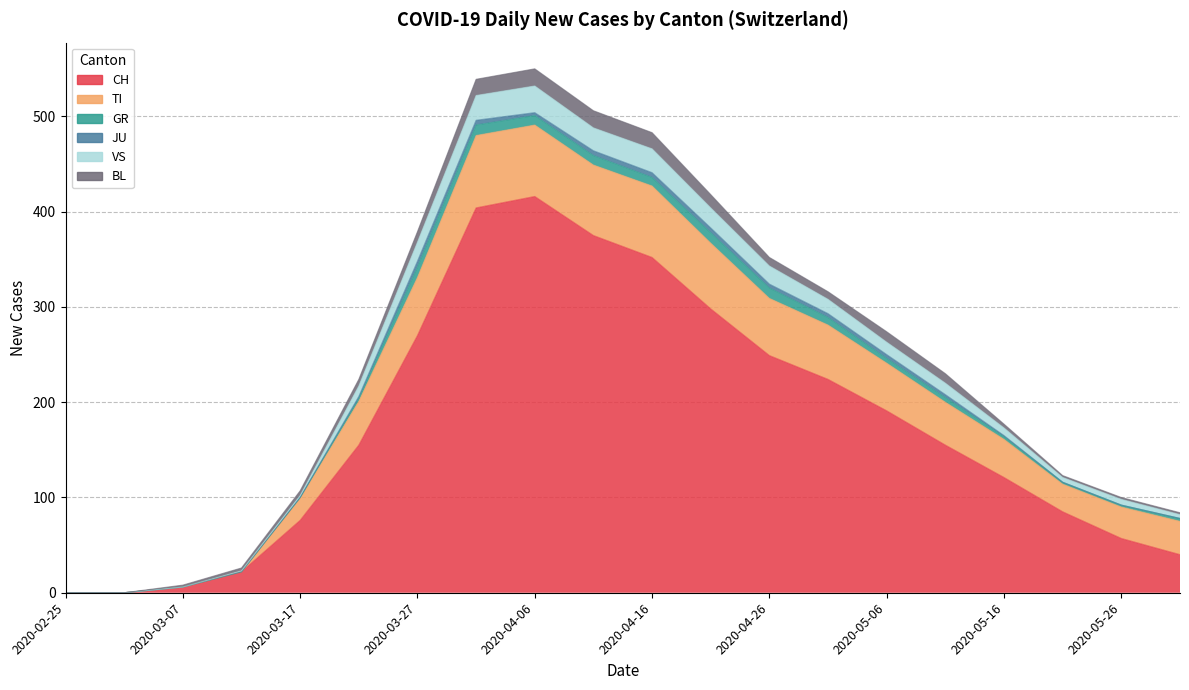

Reading left to right, extract all data points from this chart.

CH: 2020-02-25=0	2020-03-02=0	2020-03-07=6	2020-03-12=22	2020-03-17=76	2020-03-22=155	2020-03-27=270	2020-04-01=404	2020-04-06=416	2020-04-11=375	2020-04-16=352	2020-04-21=298	2020-04-26=249	2020-05-01=224	2020-05-06=191	2020-05-11=155	2020-05-16=121	2020-05-21=85	2020-05-26=57	2020-05-31=40
TI: 2020-02-25=0	2020-03-02=0	2020-03-07=0	2020-03-12=0	2020-03-17=23	2020-03-22=46	2020-03-27=61	2020-04-01=76	2020-04-06=75	2020-04-11=74	2020-04-16=75	2020-04-21=69	2020-04-26=60	2020-05-01=57	2020-05-06=50	2020-05-11=45	2020-05-16=40	2020-05-21=29	2020-05-26=33	2020-05-31=35
GR: 2020-02-25=0	2020-03-02=0	2020-03-07=0	2020-03-12=0	2020-03-17=1	2020-03-22=3	2020-03-27=11	2020-04-01=11	2020-04-06=10	2020-04-11=10	2020-04-16=9	2020-04-21=11	2020-04-26=11	2020-05-01=8	2020-05-06=5	2020-05-11=5	2020-05-16=3	2020-05-21=2	2020-05-26=2	2020-05-31=3
JU: 2020-02-25=0	2020-03-02=0	2020-03-07=0	2020-03-12=0	2020-03-17=0	2020-03-22=2	2020-03-27=6	2020-04-01=5	2020-04-06=3	2020-04-11=5	2020-04-16=5	2020-04-21=5	2020-04-26=4	2020-05-01=4	2020-05-06=4	2020-05-11=3	2020-05-16=1	2020-05-21=0	2020-05-26=0	2020-05-31=0
VS: 2020-02-25=0	2020-03-02=0	2020-03-07=0	2020-03-12=1	2020-03-17=2	2020-03-22=11	2020-03-27=20	2020-04-01=26	2020-04-06=28	2020-04-11=24	2020-04-16=25	2020-04-21=21	2020-04-26=19	2020-05-01=15	2020-05-06=13	2020-05-11=12	2020-05-16=8	2020-05-21=5	2020-05-26=6	2020-05-31=4
BL: 2020-02-25=0	2020-03-02=0	2020-03-07=2	2020-03-12=3	2020-03-17=5	2020-03-22=7	2020-03-27=11	2020-04-01=17	2020-04-06=18	2020-04-11=18	2020-04-16=17	2020-04-21=14	2020-04-26=9	2020-05-01=8	2020-05-06=11	2020-05-11=10	2020-05-16=4	2020-05-21=2	2020-05-26=2	2020-05-31=2